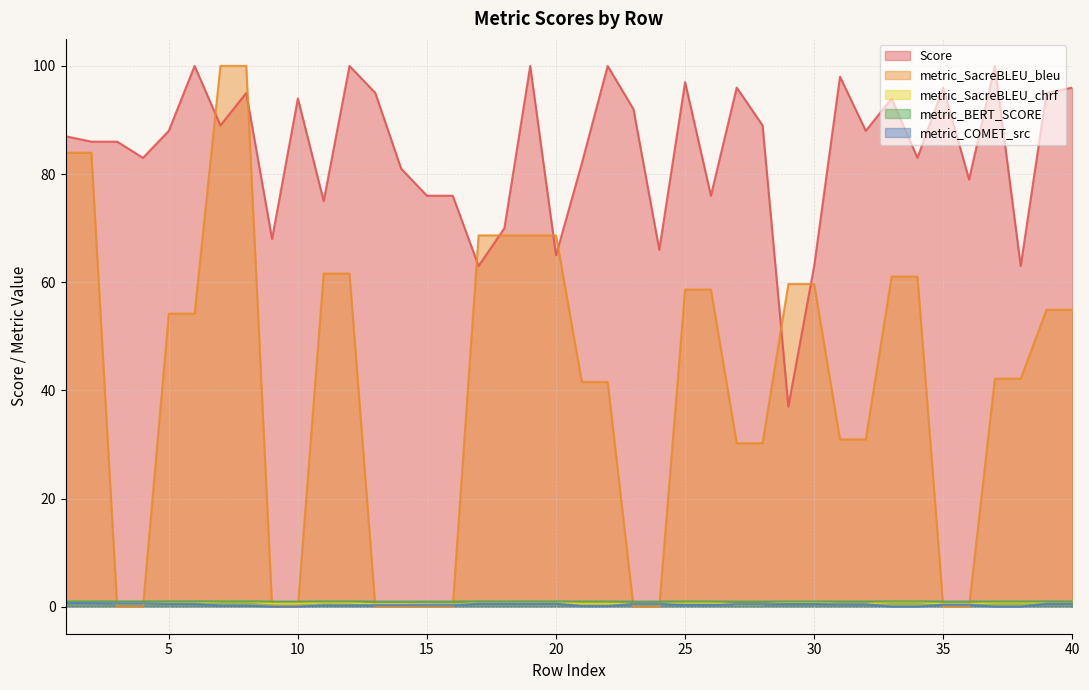

Rank the series at 14 from lowest to highest value.

metric_SacreBLEU_bleu, metric_COMET_src, metric_SacreBLEU_chrf, metric_BERT_SCORE, Score